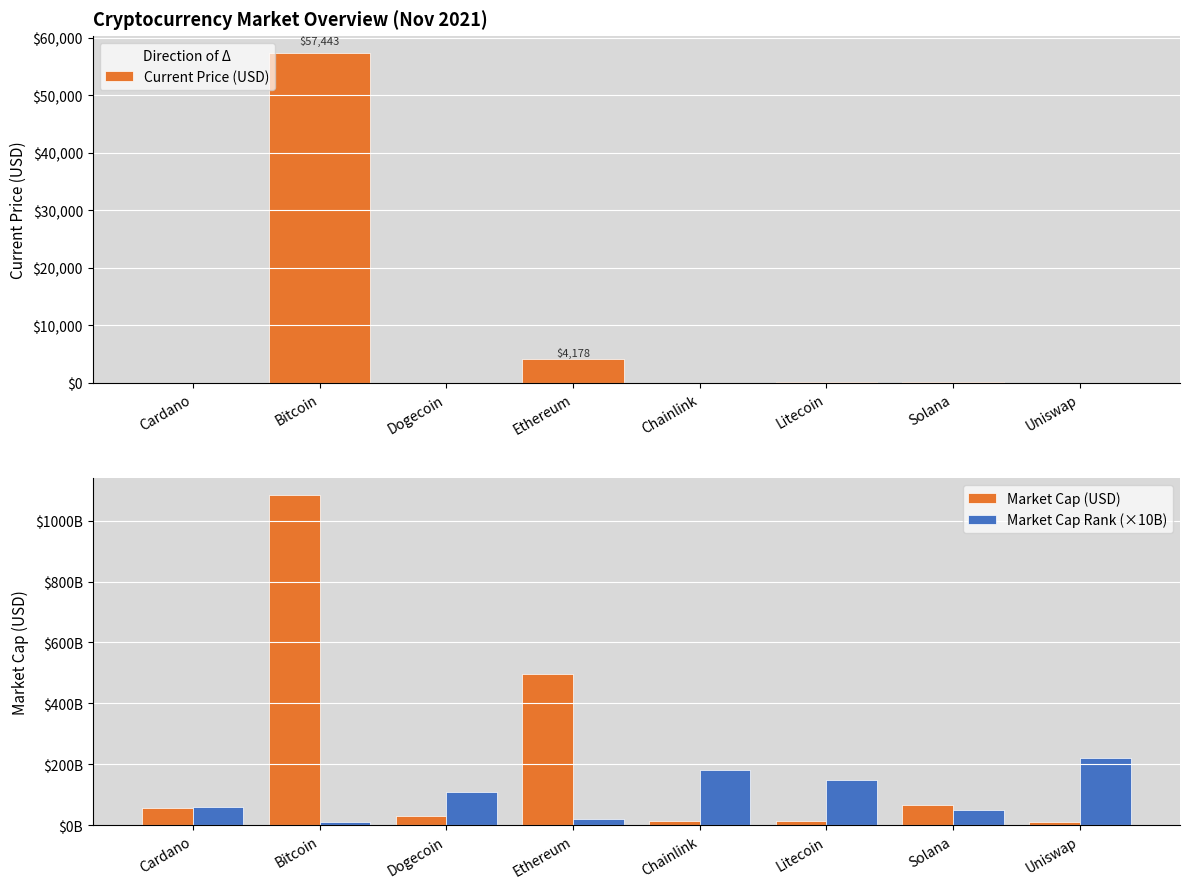

Does the chart contain stacked bars?

No